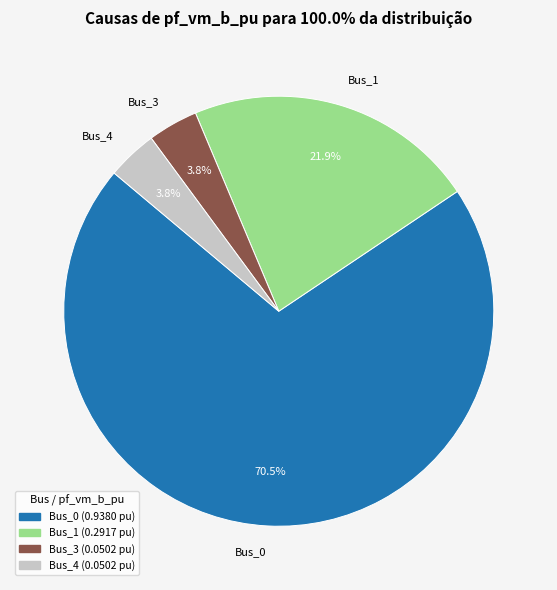

Is Bus_0 the majority of the pie?

Yes